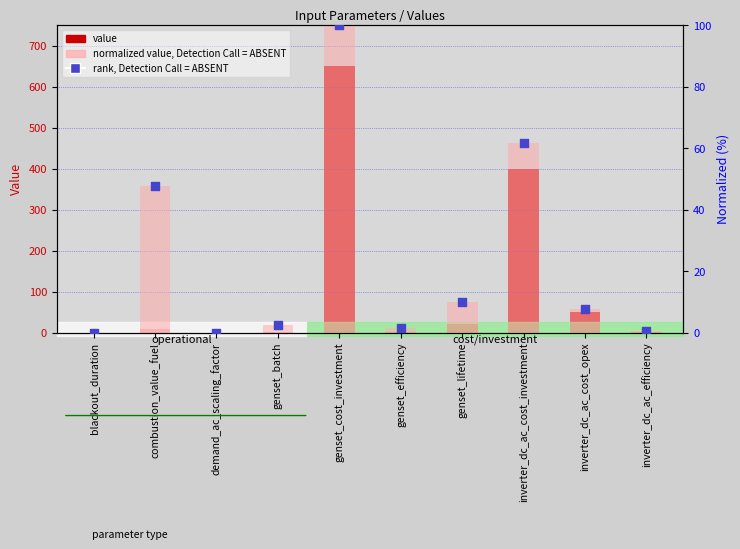

At which category is the sum across all series the highest?

genset_cost_investment